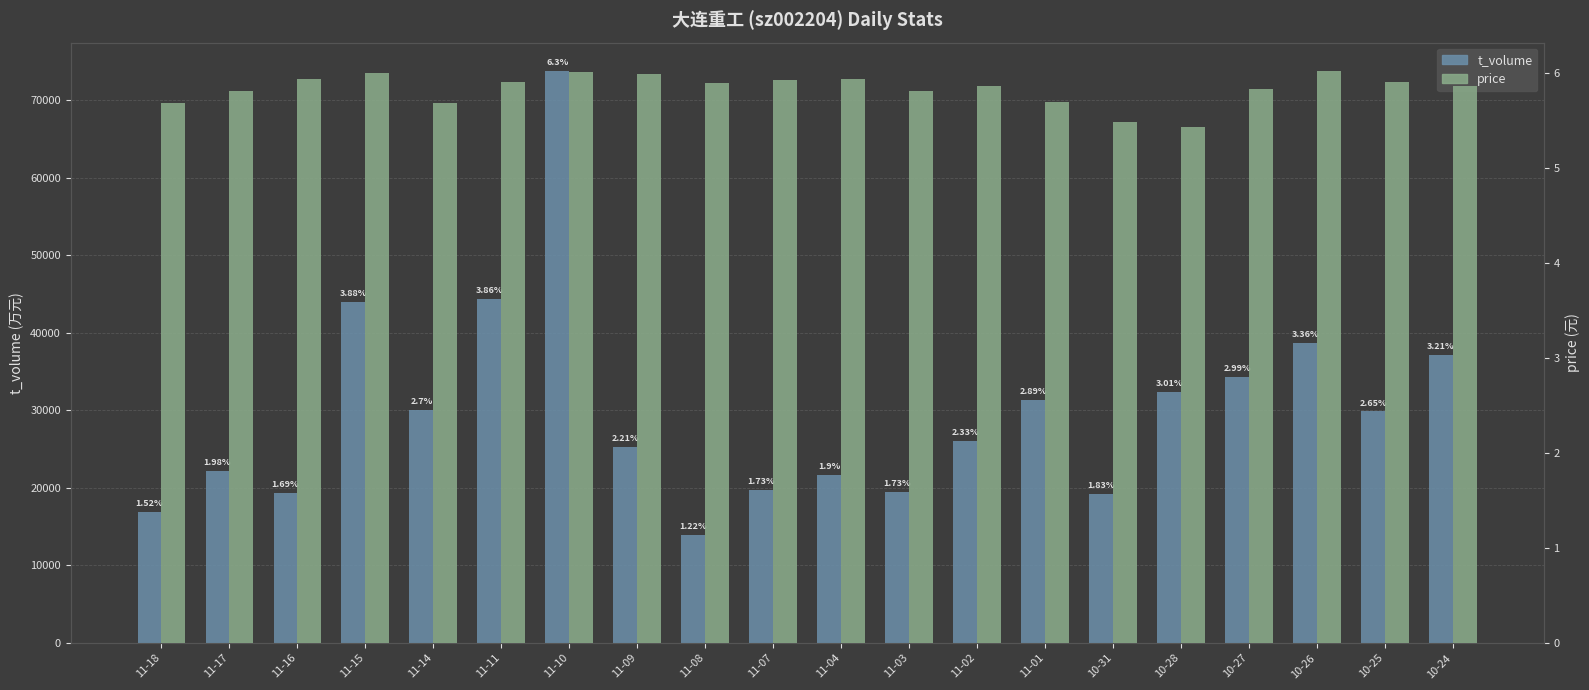

At which category does the chart reach its minimum across all series?

10-28